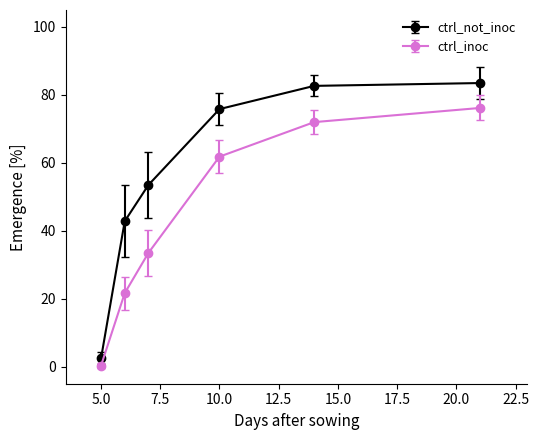

Which series has the largest range (max minus min)?

ctrl_not_inoc